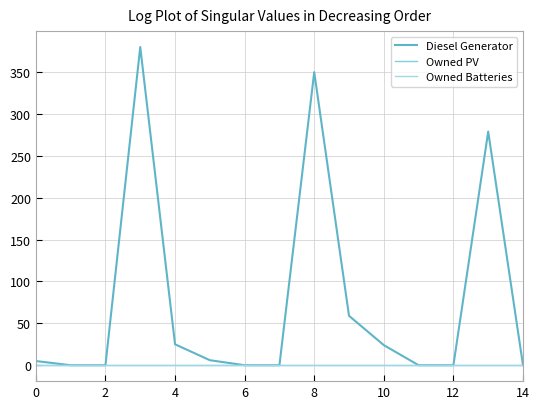

True or false: Owned PV and Diesel Generator intersect in this chart.

False